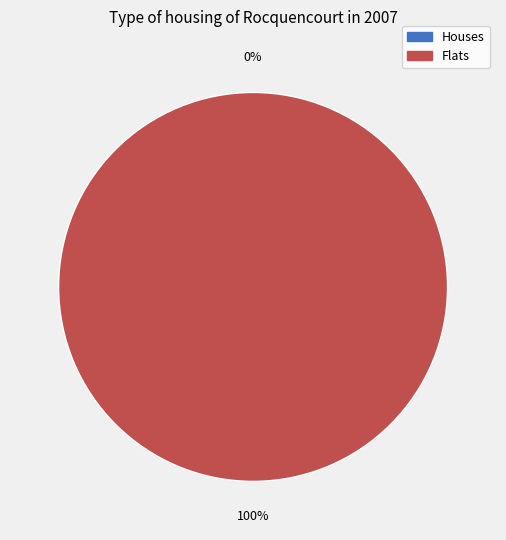

What is the change in value from 0 to 1?

+1